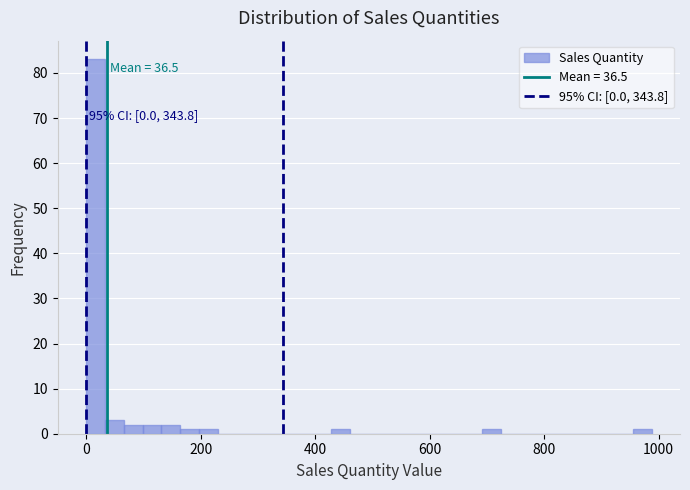

Read against the x-axis, roughly where is the centre of the tallest bar?

20